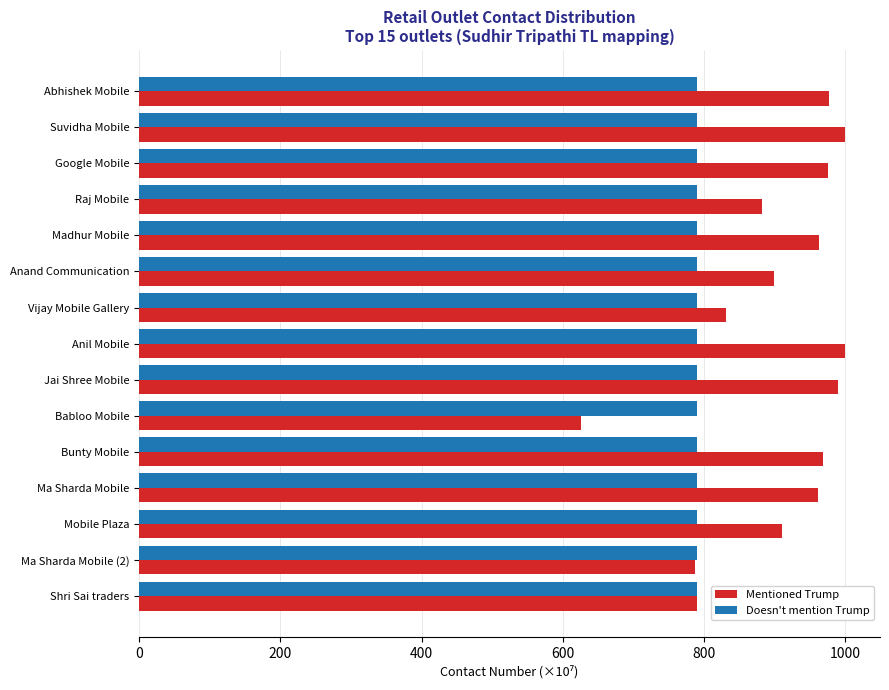

True or false: Doesn't mention Trump has a value of 789.9 at Madhur Mobile.

True